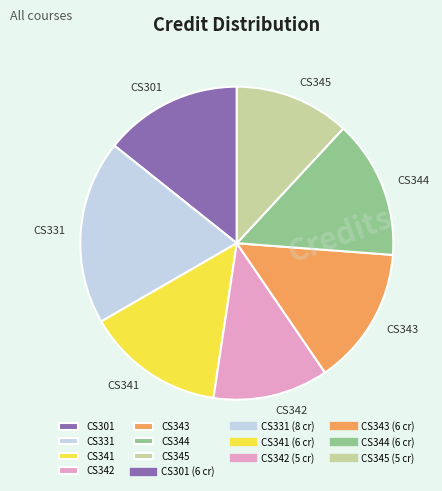

Does any single category account for the majority?

No